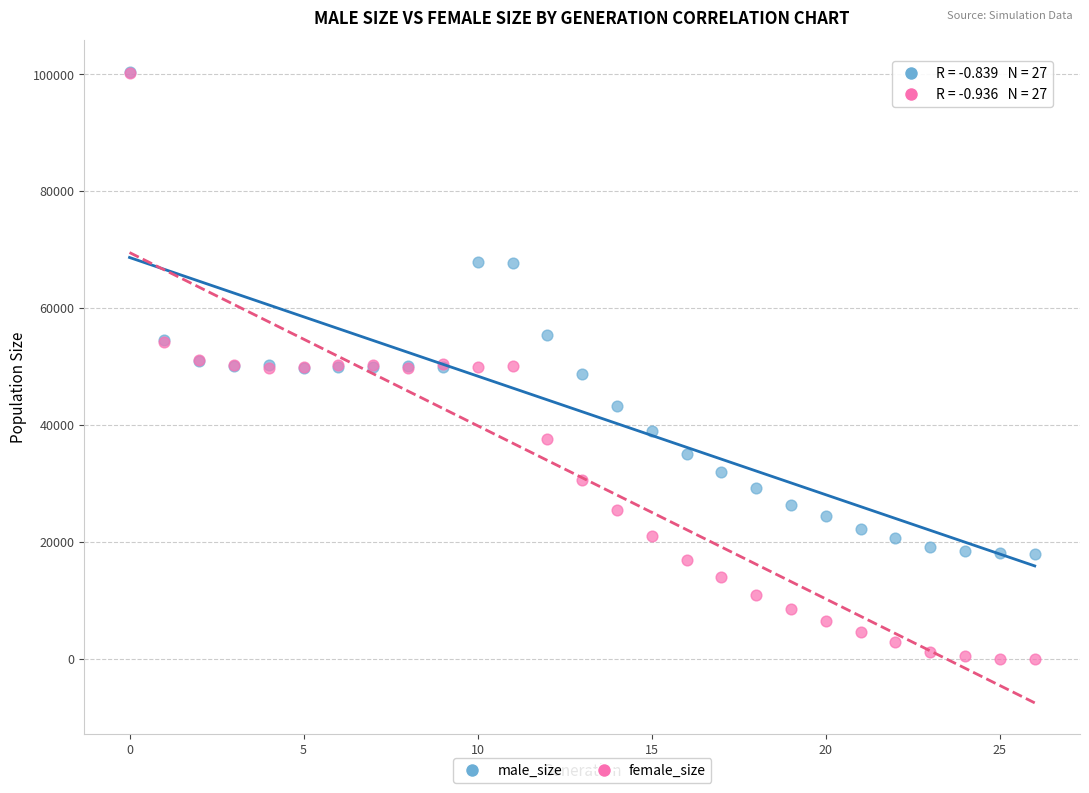

What are all the series names shown in the legend?

male_size, female_size